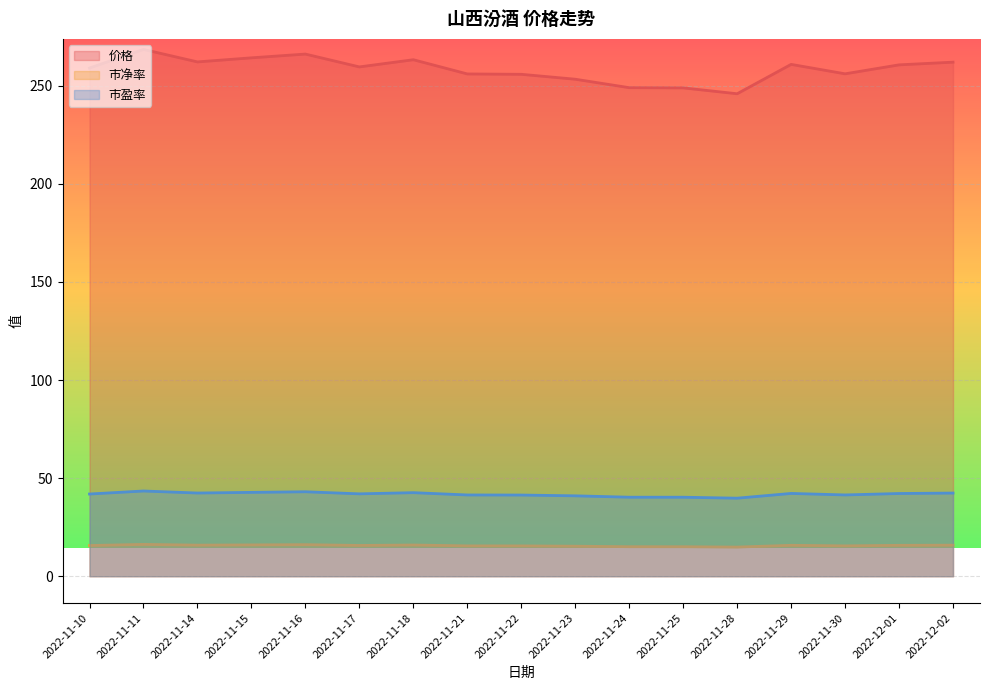

What is the difference between the second highest and second lowest values in the 价格 series?

17.2